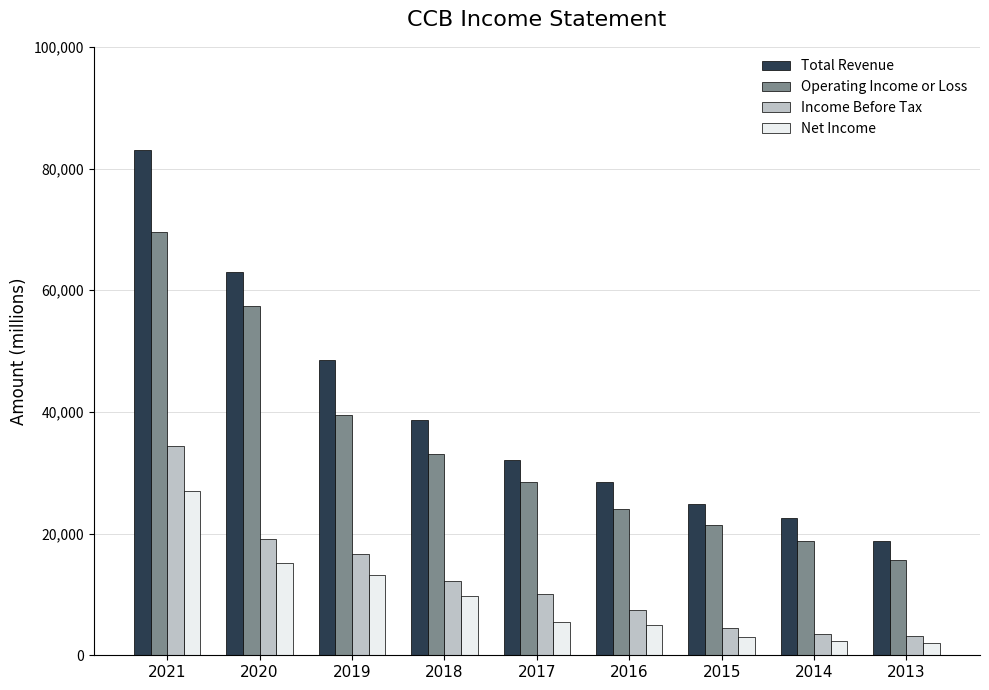

Rank the series at 2020 from lowest to highest value.

Net Income, Income Before Tax, Operating Income or Loss, Total Revenue